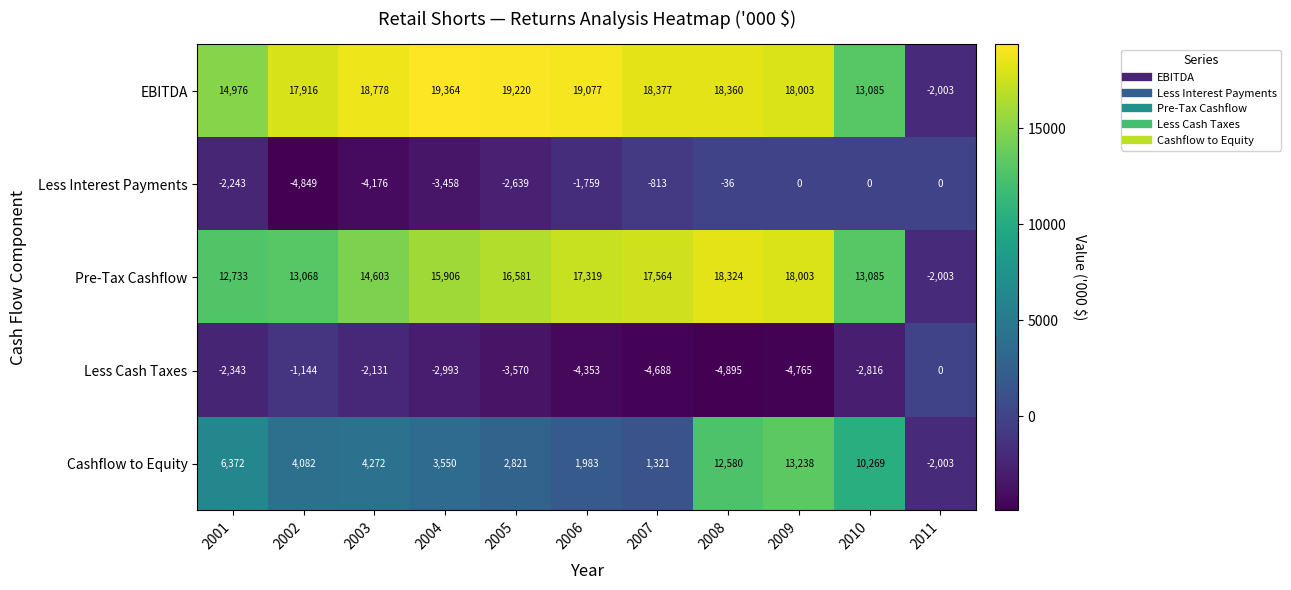

Which series changed the most between 2007 and 2008?

Cashflow to Equity